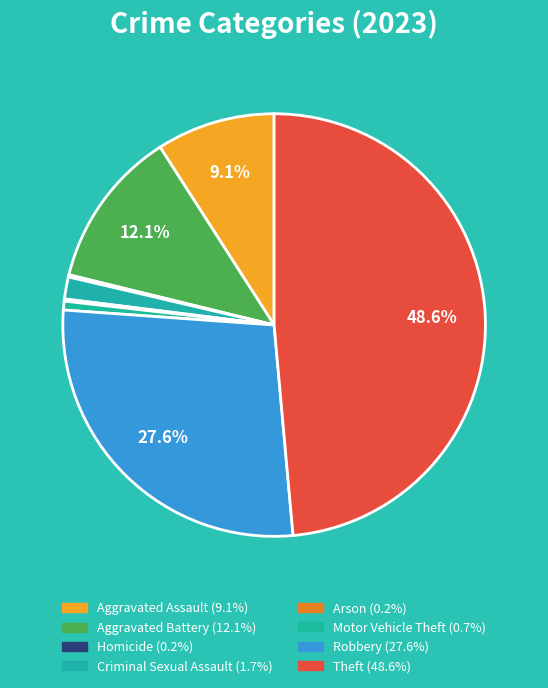

To the nearest percent, what is the combined percentage of Aggravated Battery and Robbery?

40%